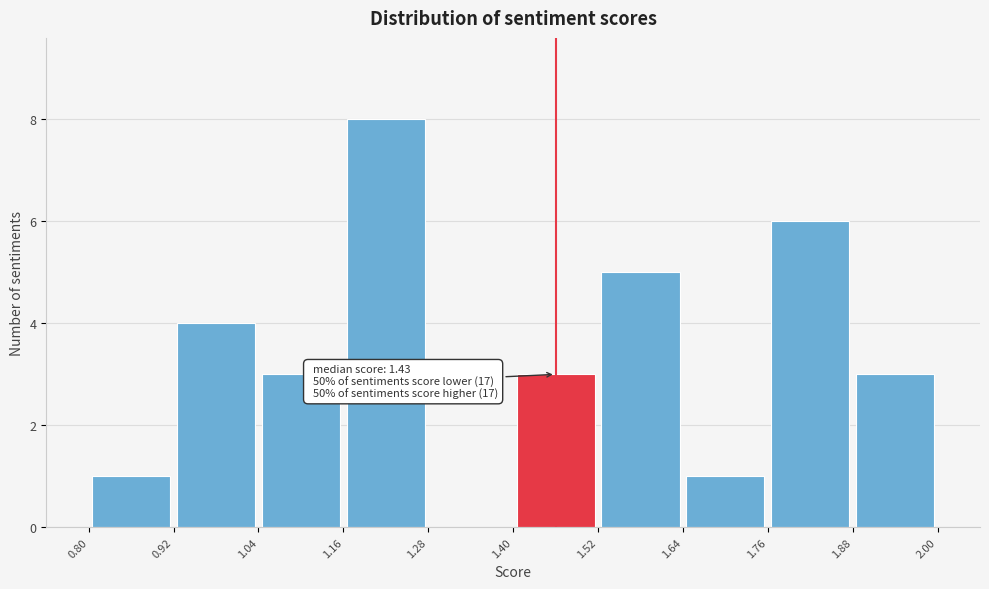

Over which range of the x-axis is the bar tallest?

1.16 to 1.28